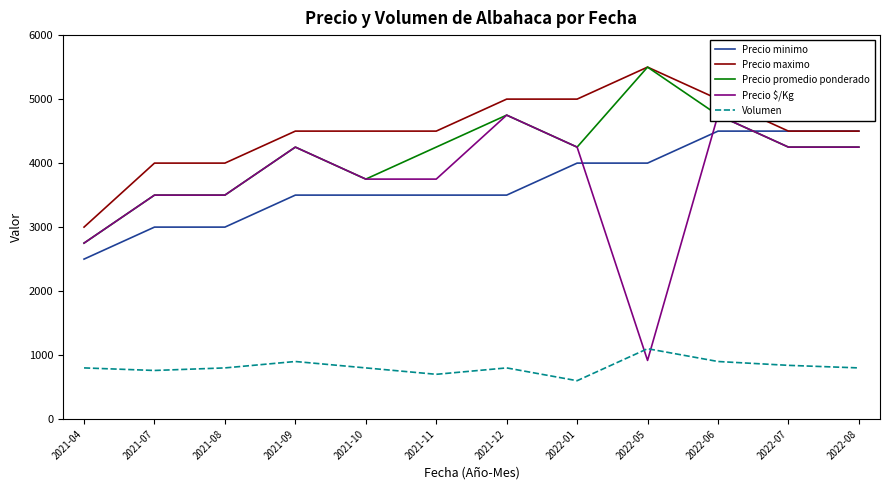

Is this an area chart (filled region under the line)?

No